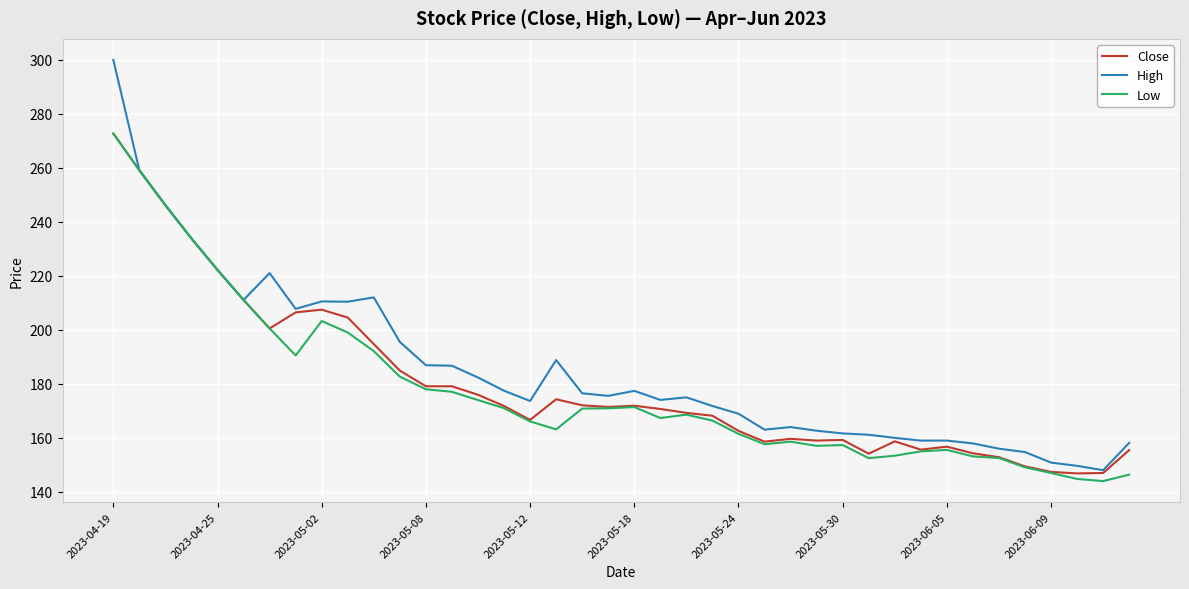

Which series has the widest spread of values?

High